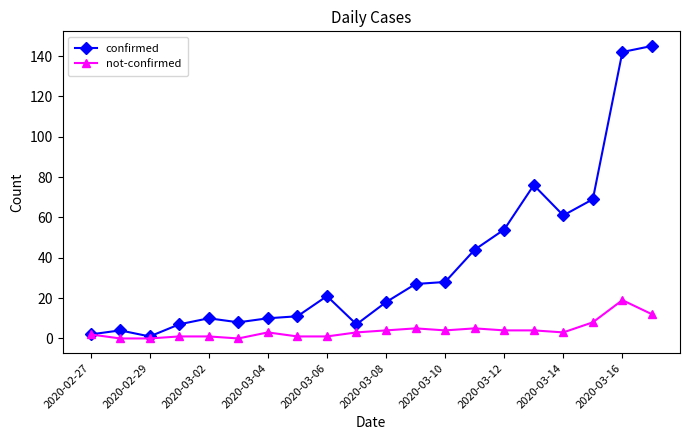

What is the greatest value displayed?

145